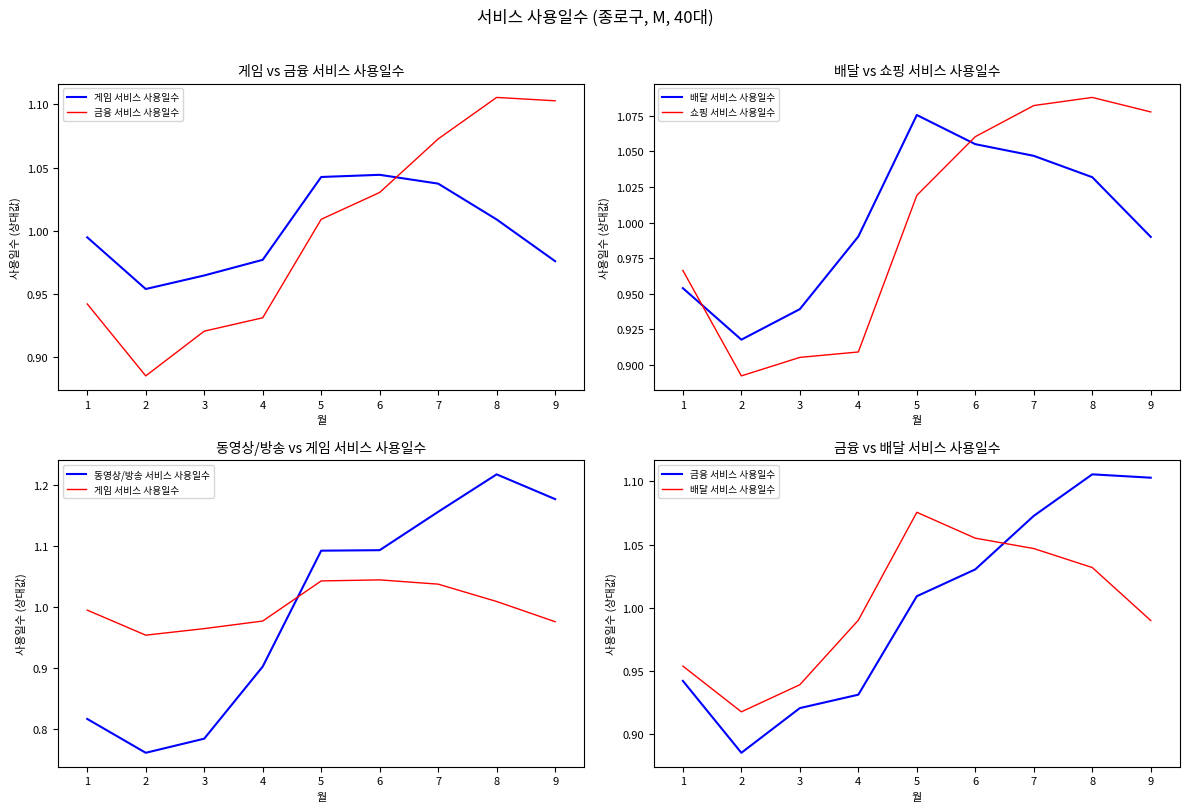

The 동영상/방송 서비스 사용일수 series shows 0.4 at 2. True or false?

False